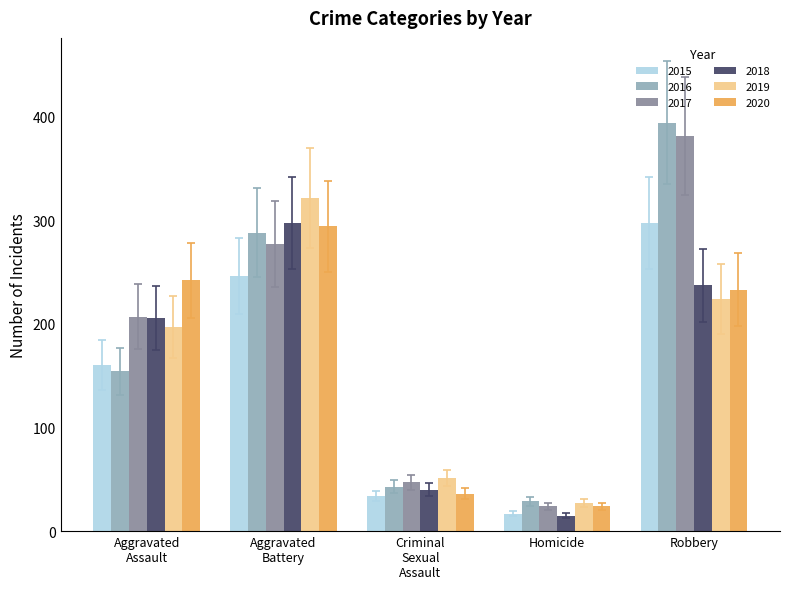

What is the highest value of the 2020 series?

294